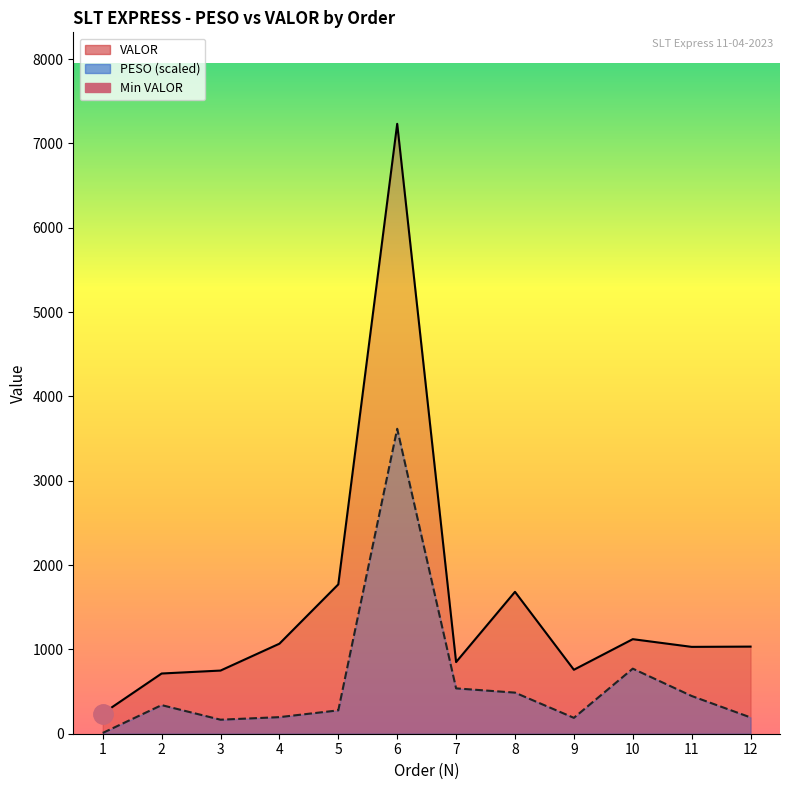

Reading left to right, transcribe all the data shown in this chart.

PESO: 1=9.1	2=339.3	3=166.3	4=196.7	5=277.1	6=3616.5	7=537.8	8=487.4	9=188.3	10=771.7	11=447.6	12=193.1
VALOR: 1=239.8	2=714.1	3=749.0	4=1067.7	5=1771.2	6=7232.9	7=849.8	8=1682.8	9=758.6	10=1121.3	11=1030.0	12=1033.1